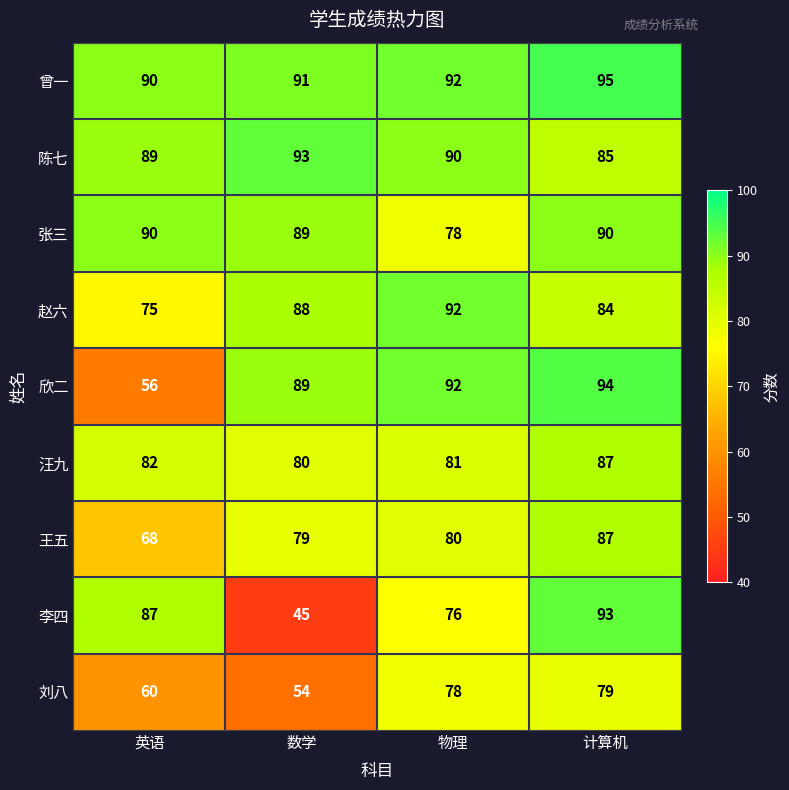

What is the difference between the highest and lowest values at 数学?

48